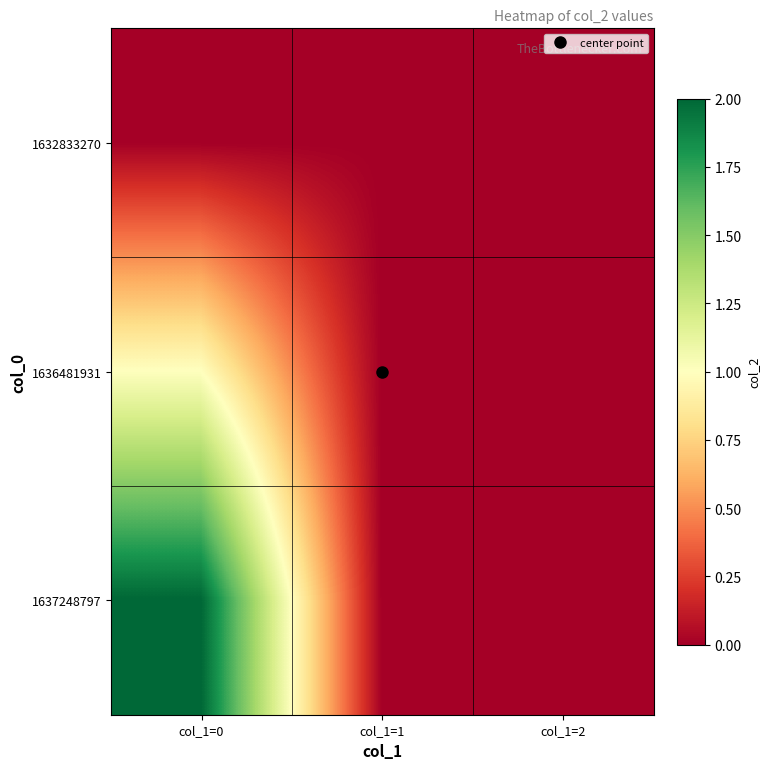

Between col_1=1 and col_1=2, which series saw the biggest shift?

1632833270